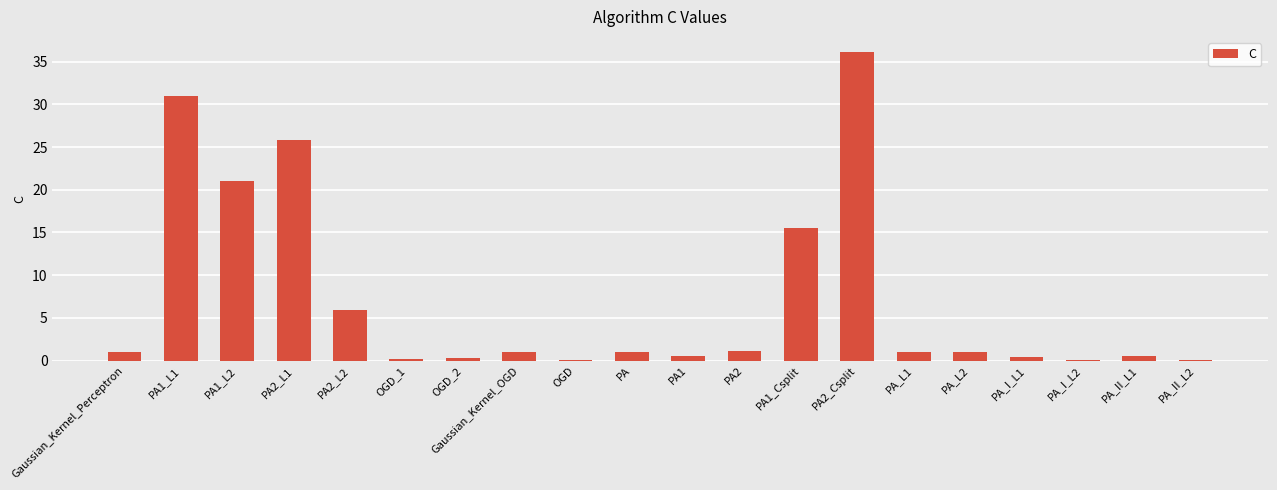

Is it true that the value at Gaussian_Kernel_Perceptron is 1.0?

True